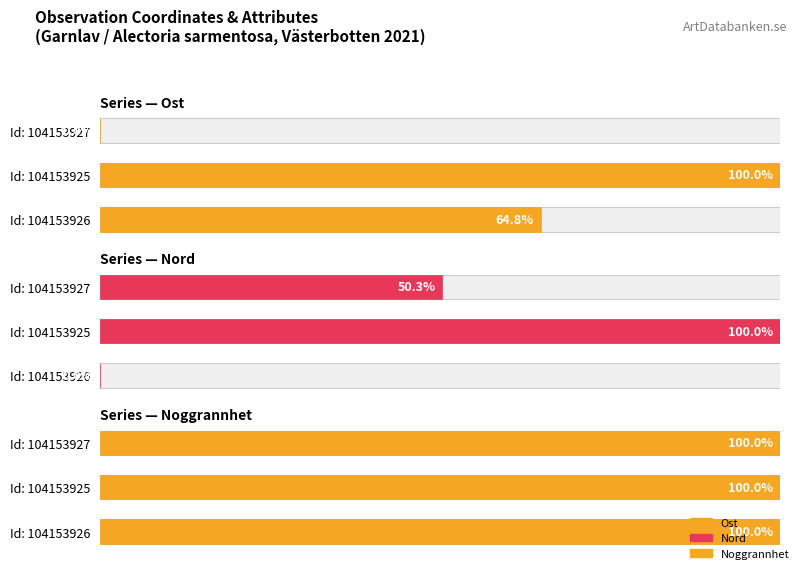

What is the highest value of the Nord series?

100.0